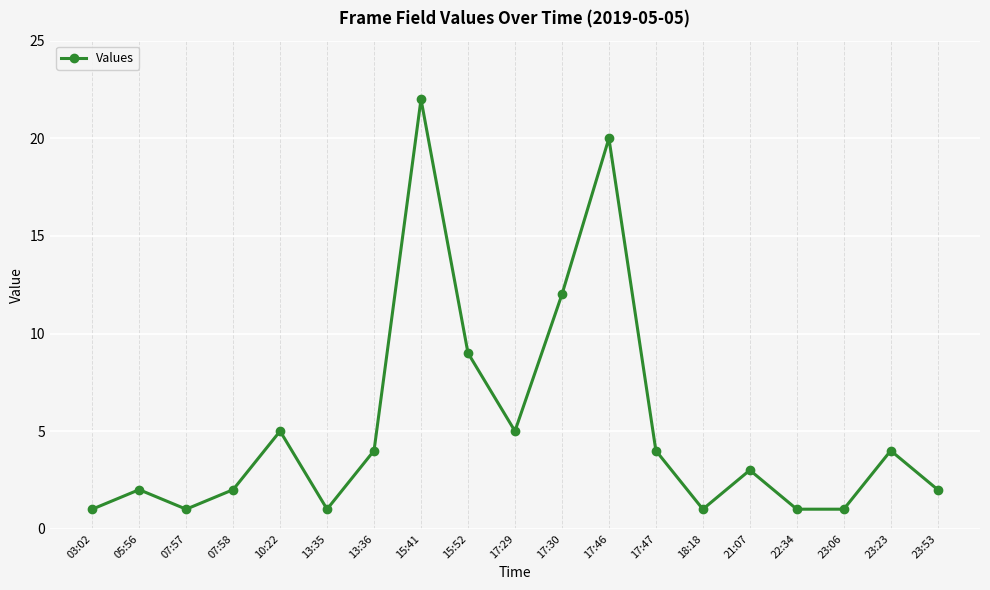

Is it true that the value at 15:41 is 22?

True